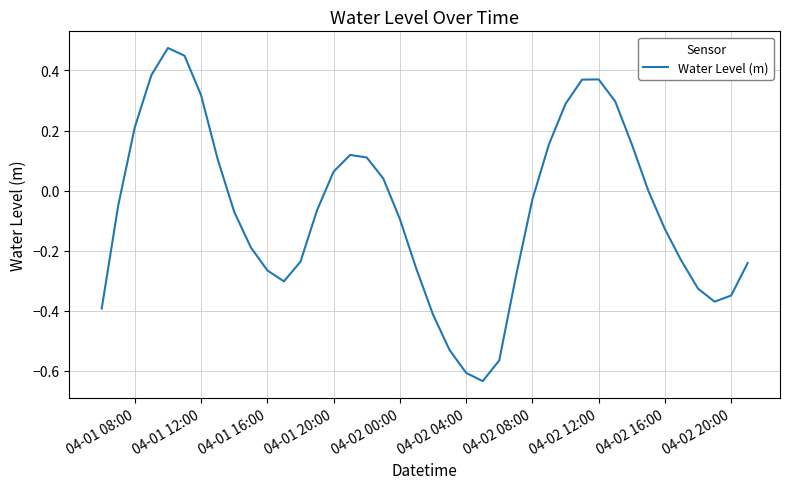

What is the difference between the maximum and minimum values?

1.1